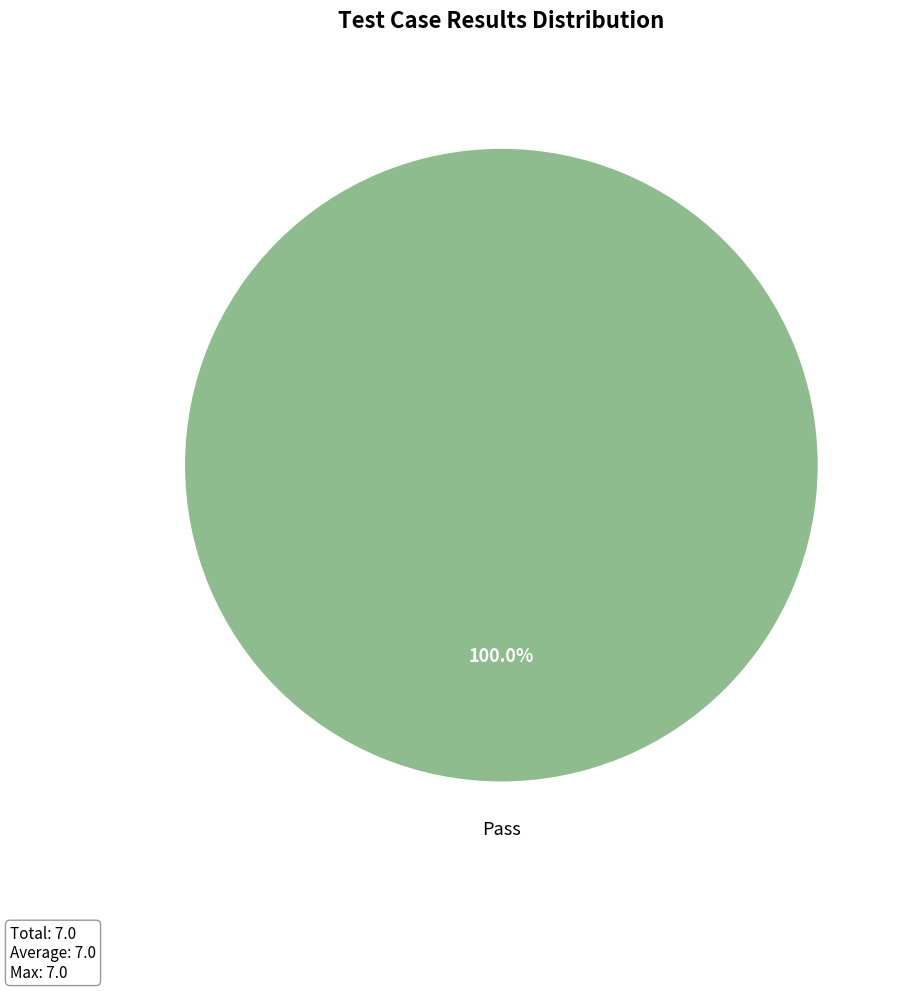

Is there any slice that represents more than half of the pie?

Yes